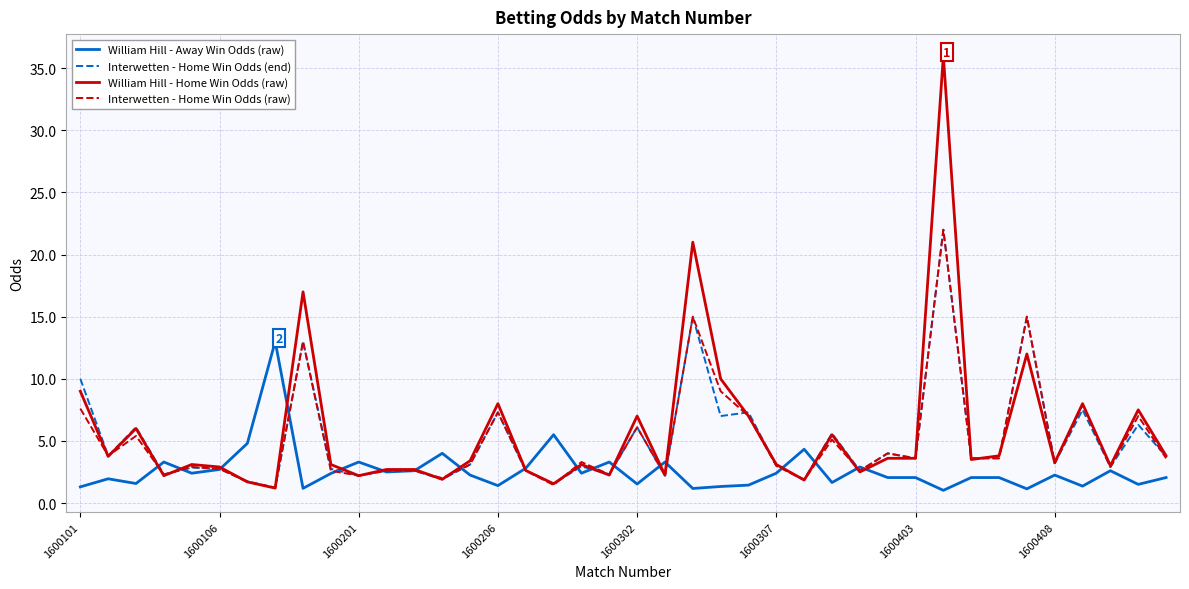

Does the chart display data point markers on the line(s)?

No